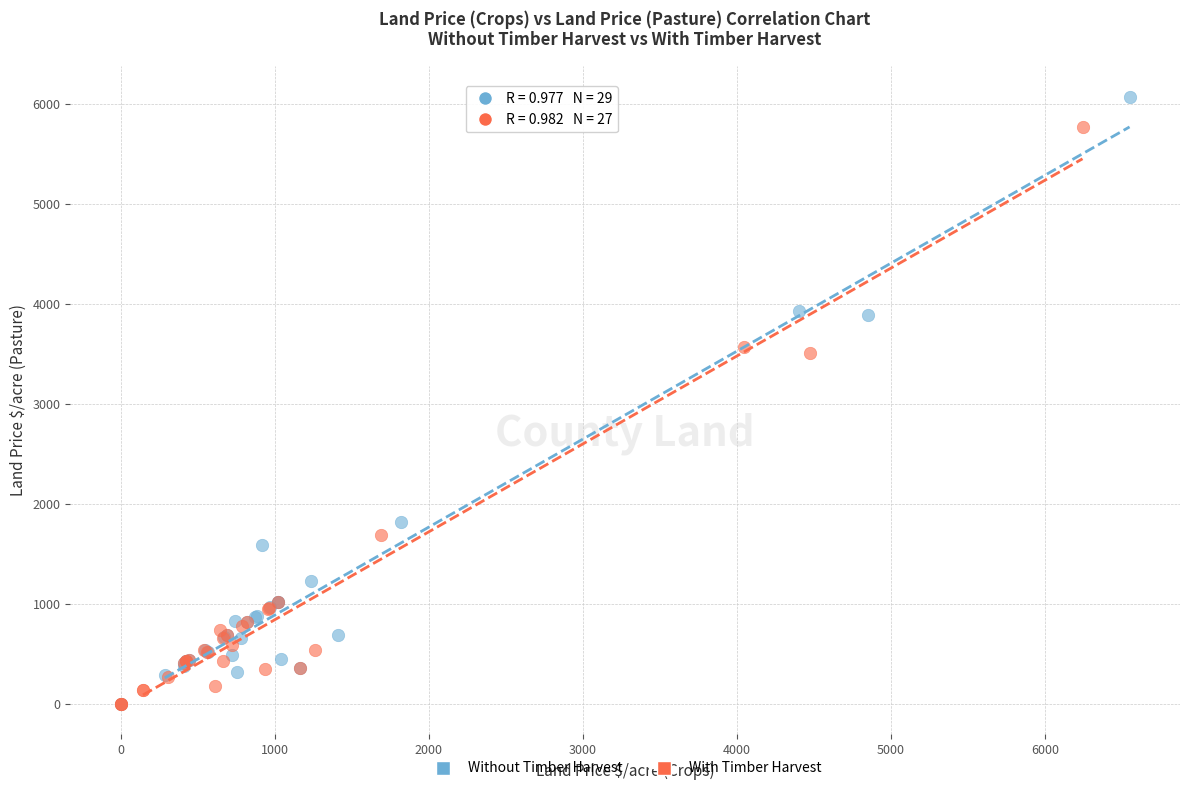

Which series contains the highest Y value?

Without Timber Harvest